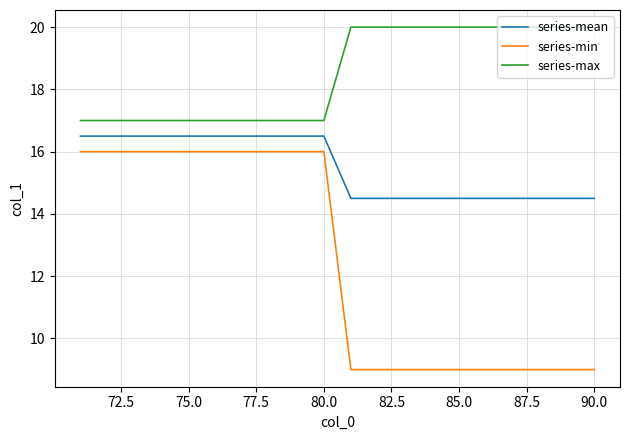

What is the smallest value displayed?

9.0